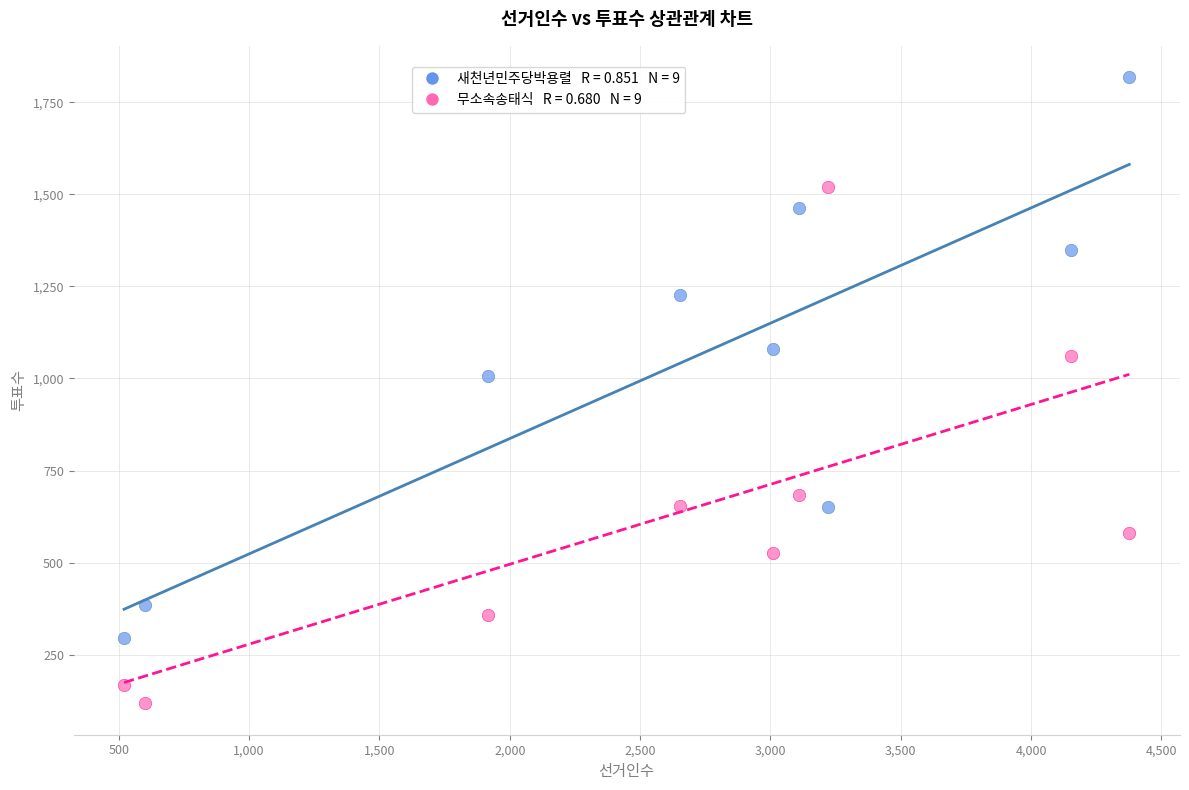

Across all series, what Y value is closest to 968?

1006